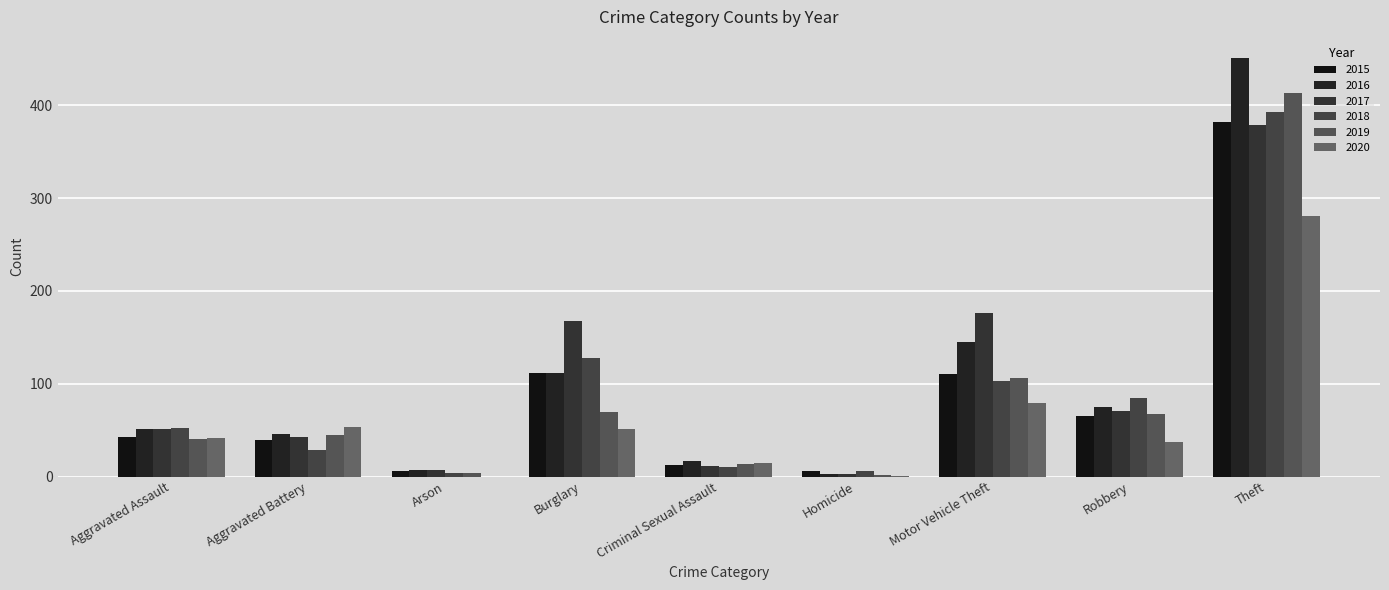

How many groups of bars are there?

9